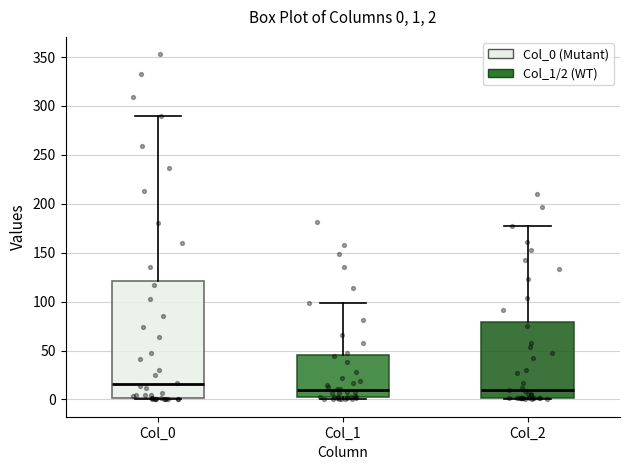

Comparing the boxes themselves (not the whiskers), which one is the tallest?

Col_0